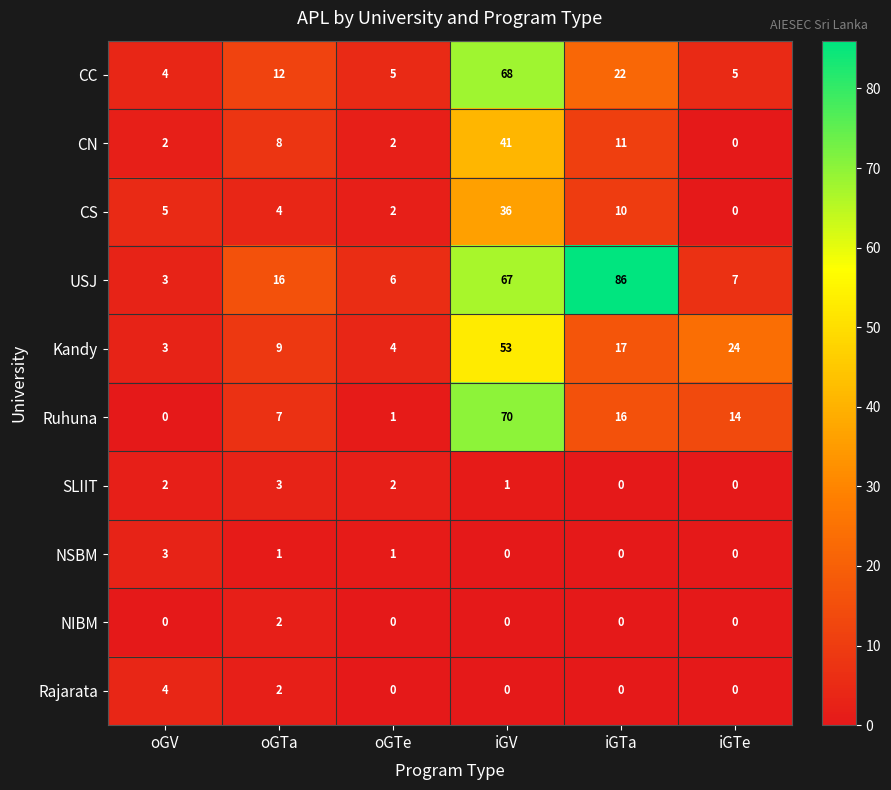

How many data points does each series have?

6